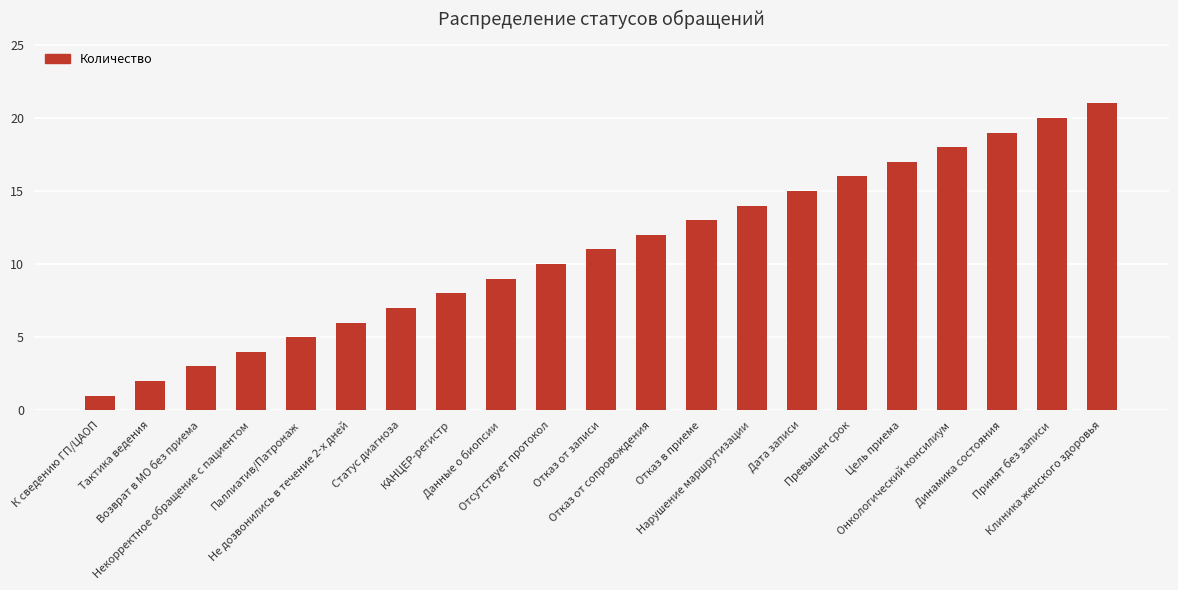

Is it true that the value at Не дозвонились в течение 2-х дней is 6?

True